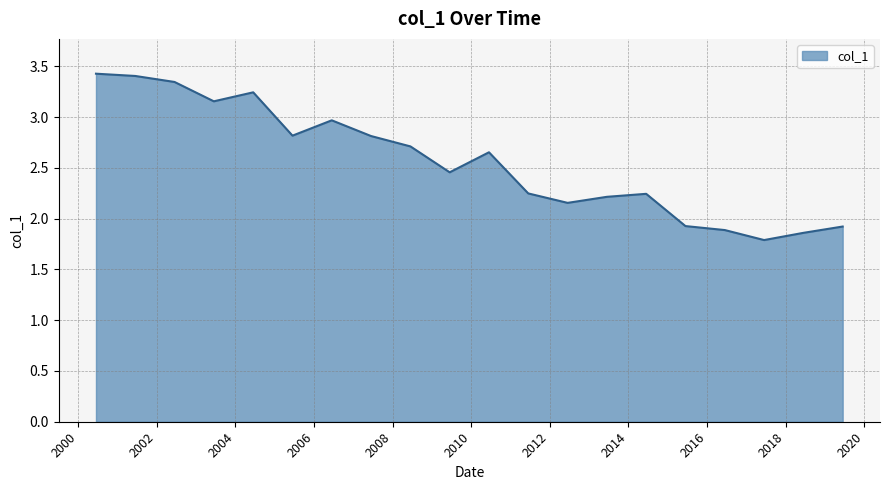

Does the chart have visible grid lines?

Yes